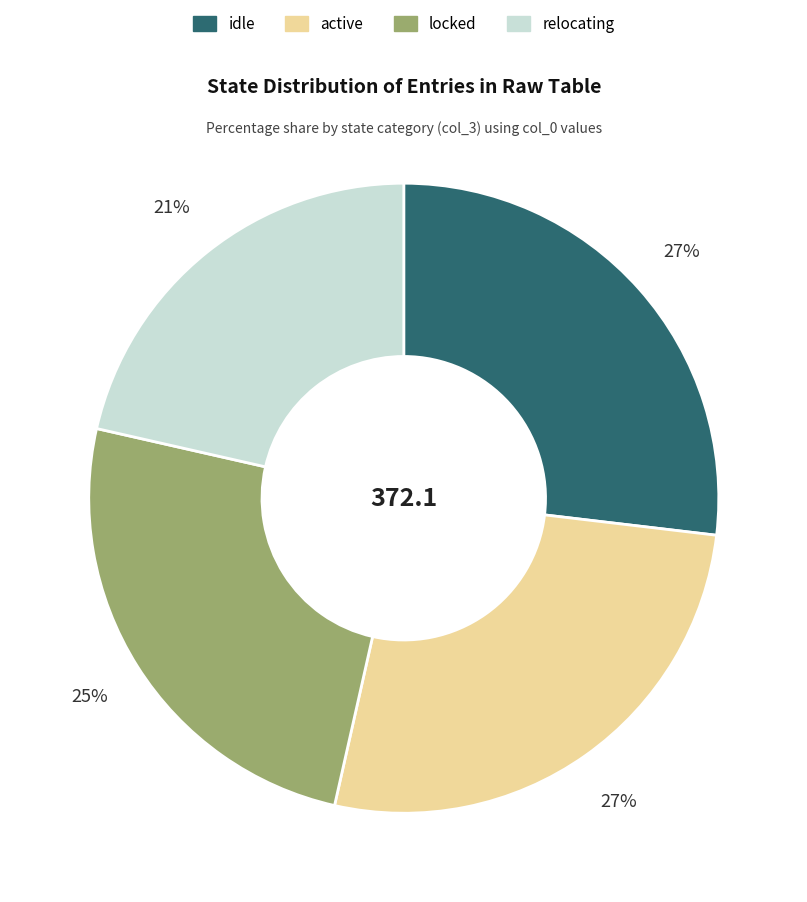

Which slice is the smallest?

relocating